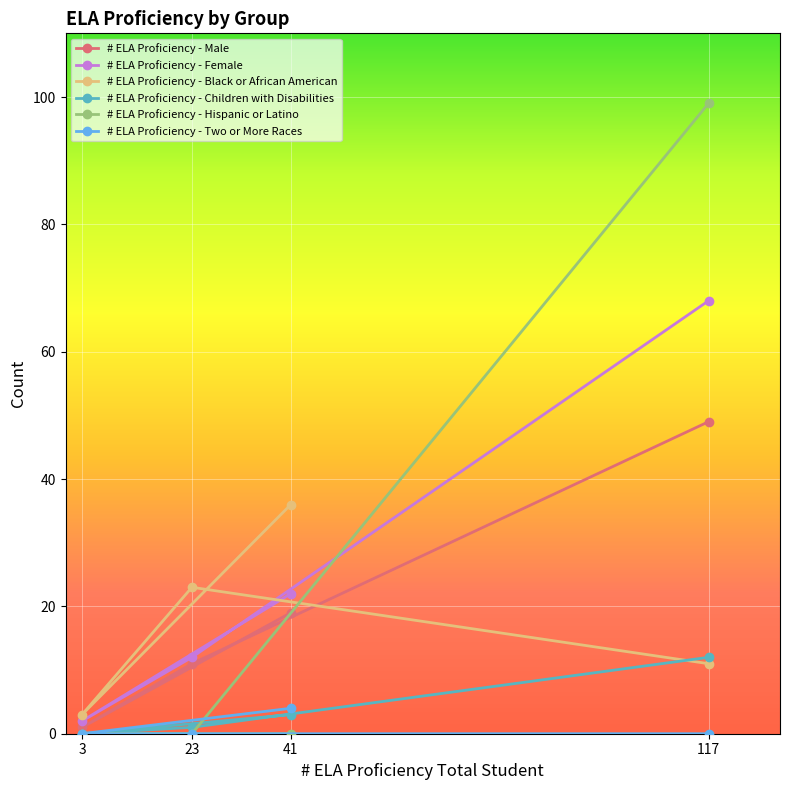

What is the spread (max minus min) of values at 117?

99